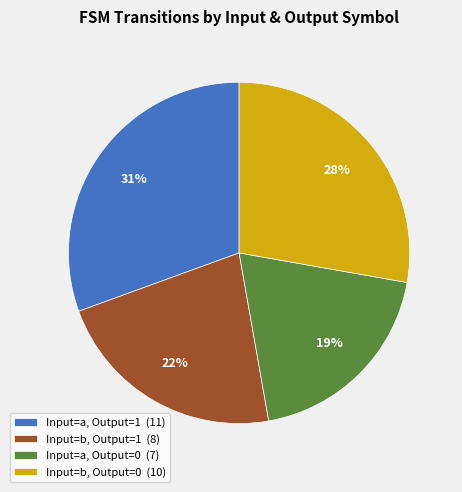

Does any single category account for the majority?

No